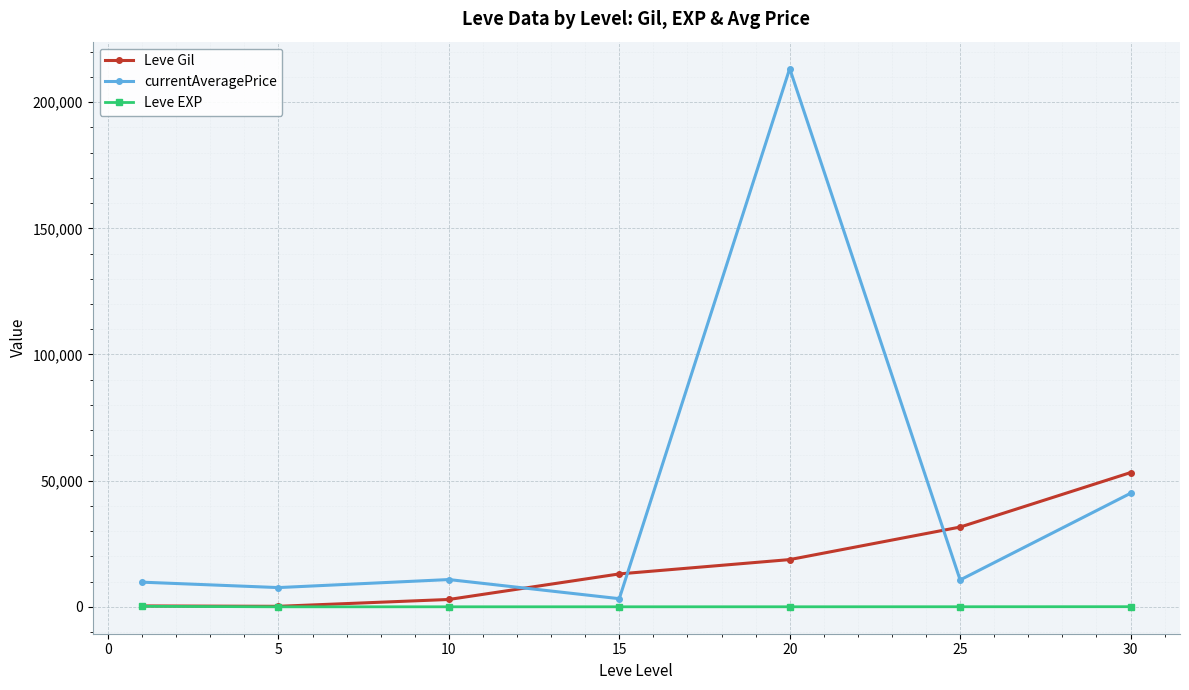

What is the average value of the Leve Gil series?

17148.8